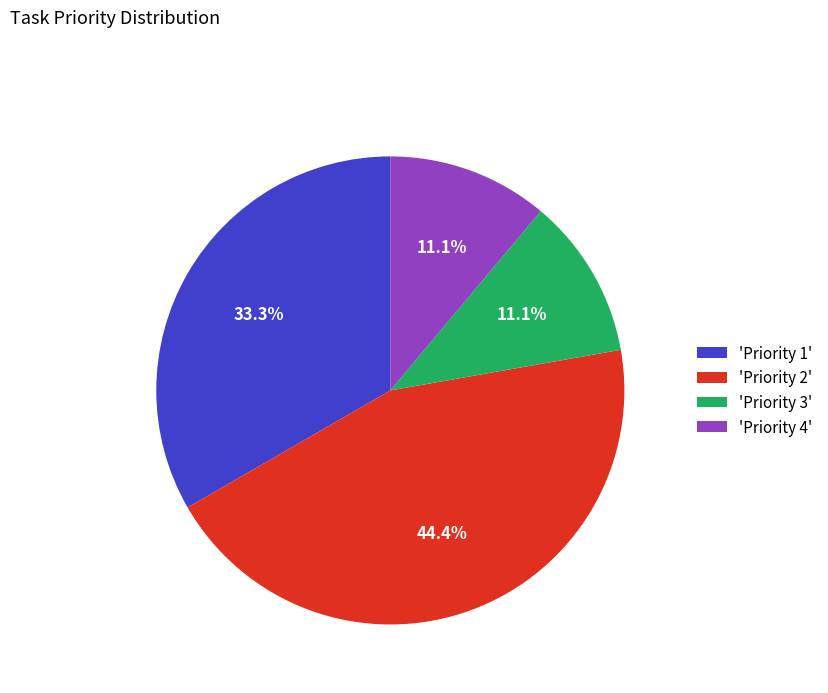

What is the largest slice in the pie chart?

'Priority 2'